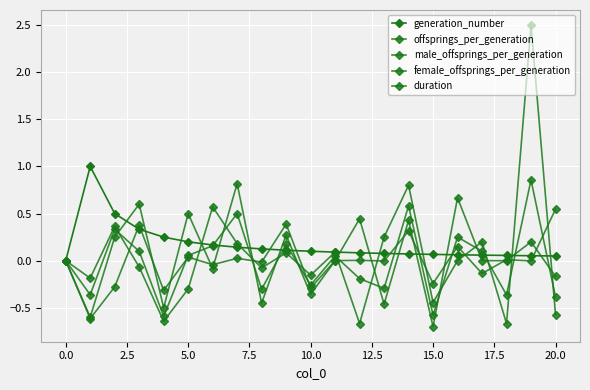

How many lines are shown in the chart?

5